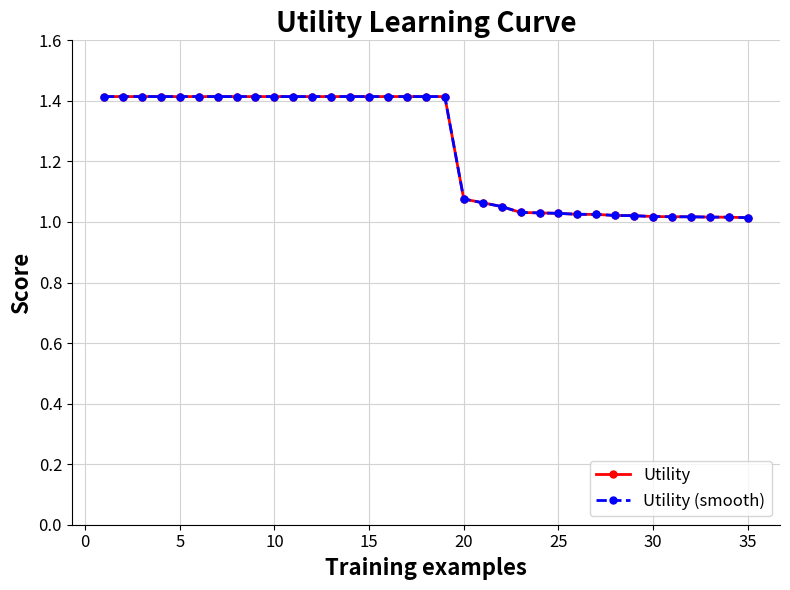

What is the maximum value for Utility (smooth)?

1.4